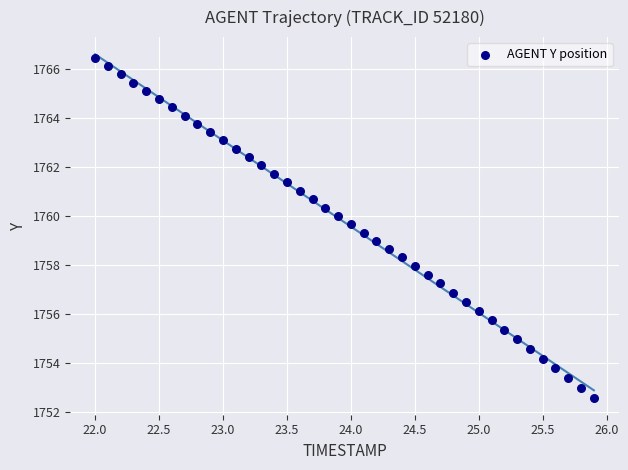

What is the range of Y values (max minus min)?

13.9